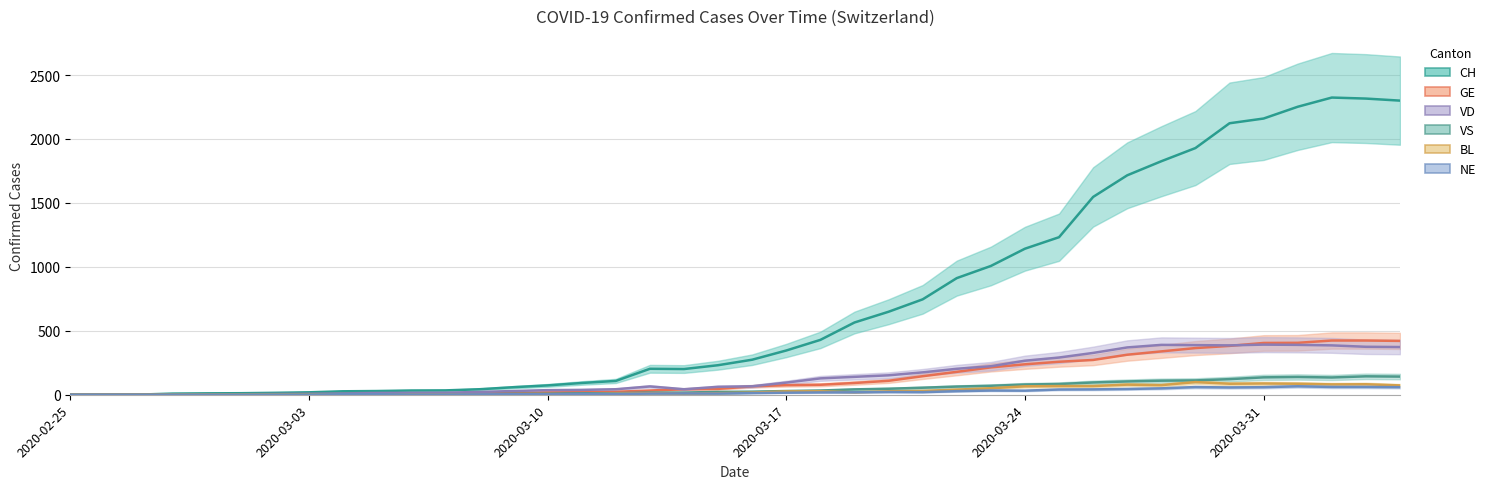

Reading left to right, extract all data points from this chart.

CH: 2020-02-25=0	2020-02-26=1	2020-02-27=1	2020-02-28=9	2020-02-29=11	2020-03-01=12	2020-03-02=15	2020-03-03=19	2020-03-04=27	2020-03-05=29	2020-03-06=33	2020-03-07=34	2020-03-08=43	2020-03-09=59	2020-03-10=73	2020-03-11=92	2020-03-12=108	2020-03-13=203	2020-03-14=201	2020-03-15=231	2020-03-16=274	2020-03-17=346	2020-03-18=429	2020-03-19=565	2020-03-20=649	2020-03-21=746	2020-03-22=912	2020-03-23=1007	2020-03-24=1142	2020-03-25=1232	2020-03-26=1547	2020-03-27=1716	2020-03-28=1826	2020-03-29=1929	2020-03-30=2123	2020-03-31=2160	2020-04-01=2252	2020-04-02=2324	2020-04-03=2316	2020-04-04=2300
GE: 2020-02-25=0	2020-02-26=1	2020-02-27=1	2020-02-28=2	2020-02-29=3	2020-03-01=3	2020-03-02=3	2020-03-03=4	2020-03-04=4	2020-03-05=5	2020-03-06=7	2020-03-07=7	2020-03-08=9	2020-03-09=13	2020-03-10=18	2020-03-11=20	2020-03-12=23	2020-03-13=33	2020-03-14=43	2020-03-15=46	2020-03-16=66	2020-03-17=75	2020-03-18=78	2020-03-19=92	2020-03-20=109	2020-03-21=145	2020-03-22=179	2020-03-23=214	2020-03-24=238	2020-03-25=258	2020-03-26=272	2020-03-27=313	2020-03-28=339	2020-03-29=365	2020-03-30=382	2020-03-31=405	2020-04-01=406	2020-04-02=424	2020-04-03=424	2020-04-04=421
VD: 2020-02-25=0	2020-02-26=0	2020-02-27=0	2020-02-28=0	2020-02-29=4	2020-03-01=4	2020-03-02=6	2020-03-03=8	2020-03-04=11	2020-03-05=14	2020-03-06=15	2020-03-07=16	2020-03-08=22	2020-03-09=29	2020-03-10=36	2020-03-11=38	2020-03-12=43	2020-03-13=65	2020-03-14=43	2020-03-15=62	2020-03-16=66	2020-03-17=95	2020-03-18=128	2020-03-19=140	2020-03-20=152	2020-03-21=175	2020-03-22=203	2020-03-23=223	2020-03-24=266	2020-03-25=291	2020-03-26=327	2020-03-27=370	2020-03-28=390	2020-03-29=388	2020-03-30=386	2020-03-31=392	2020-04-01=390	2020-04-02=386	2020-04-03=375	2020-04-04=373
VS: 2020-02-25=0	2020-02-26=0	2020-02-27=0	2020-02-28=3	2020-02-29=3	2020-03-01=4	2020-03-02=4	2020-03-03=5	2020-03-04=6	2020-03-05=3	2020-03-06=3	2020-03-07=0	2020-03-08=3	2020-03-09=7	2020-03-10=8	2020-03-11=11	2020-03-12=12	2020-03-13=17	2020-03-14=17	2020-03-15=22	2020-03-16=24	2020-03-17=29	2020-03-18=33	2020-03-19=42	2020-03-20=47	2020-03-21=55	2020-03-22=64	2020-03-23=70	2020-03-24=80	2020-03-25=84	2020-03-26=96	2020-03-27=104	2020-03-28=110	2020-03-29=112	2020-03-30=122	2020-03-31=136	2020-04-01=139	2020-04-02=135	2020-04-03=144	2020-04-04=142
BL: 2020-02-25=0	2020-02-26=0	2020-02-27=0	2020-02-28=0	2020-02-29=1	2020-03-01=1	2020-03-02=1	2020-03-03=1	2020-03-04=1	2020-03-05=1	2020-03-06=4	2020-03-07=4	2020-03-08=4	2020-03-09=4	2020-03-10=5	2020-03-11=3	2020-03-12=9	2020-03-13=12	2020-03-14=8	2020-03-15=12	2020-03-16=17	2020-03-17=26	2020-03-18=27	2020-03-19=19	2020-03-20=27	2020-03-21=30	2020-03-22=40	2020-03-23=51	2020-03-24=66	2020-03-25=68	2020-03-26=68	2020-03-27=79	2020-03-28=75	2020-03-29=99	2020-03-30=86	2020-03-31=88	2020-04-01=86	2020-04-02=81	2020-04-03=82	2020-04-04=73
NE: 2020-02-25=0	2020-02-26=0	2020-02-27=0	2020-02-28=0	2020-02-29=0	2020-03-01=0	2020-03-02=0	2020-03-03=0	2020-03-04=4	2020-03-05=4	2020-03-06=2	2020-03-07=2	2020-03-08=3	2020-03-09=4	2020-03-10=4	2020-03-11=6	2020-03-12=6	2020-03-13=9	2020-03-14=10	2020-03-15=9	2020-03-16=13	2020-03-17=16	2020-03-18=18	2020-03-19=19	2020-03-20=21	2020-03-21=20	2020-03-22=28	2020-03-23=33	2020-03-24=32	2020-03-25=41	2020-03-26=42	2020-03-27=45	2020-03-28=50	2020-03-29=60	2020-03-30=57	2020-03-31=59	2020-04-01=66	2020-04-02=61	2020-04-03=61	2020-04-04=59